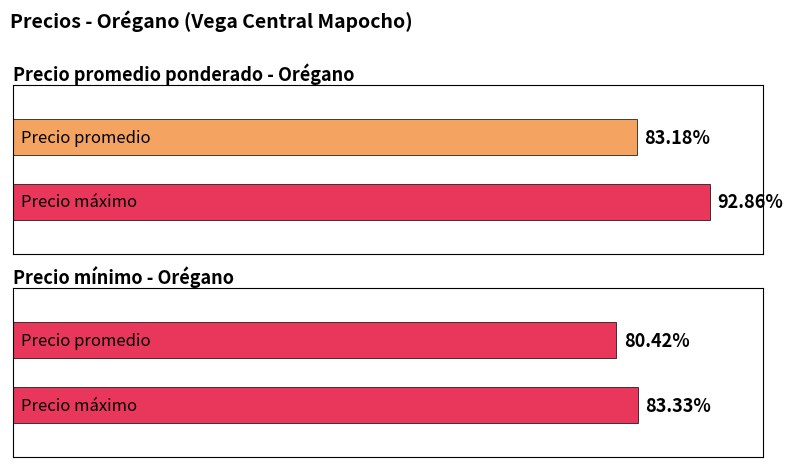

Which series has the largest total across all categories?

Precio promedio ponderado